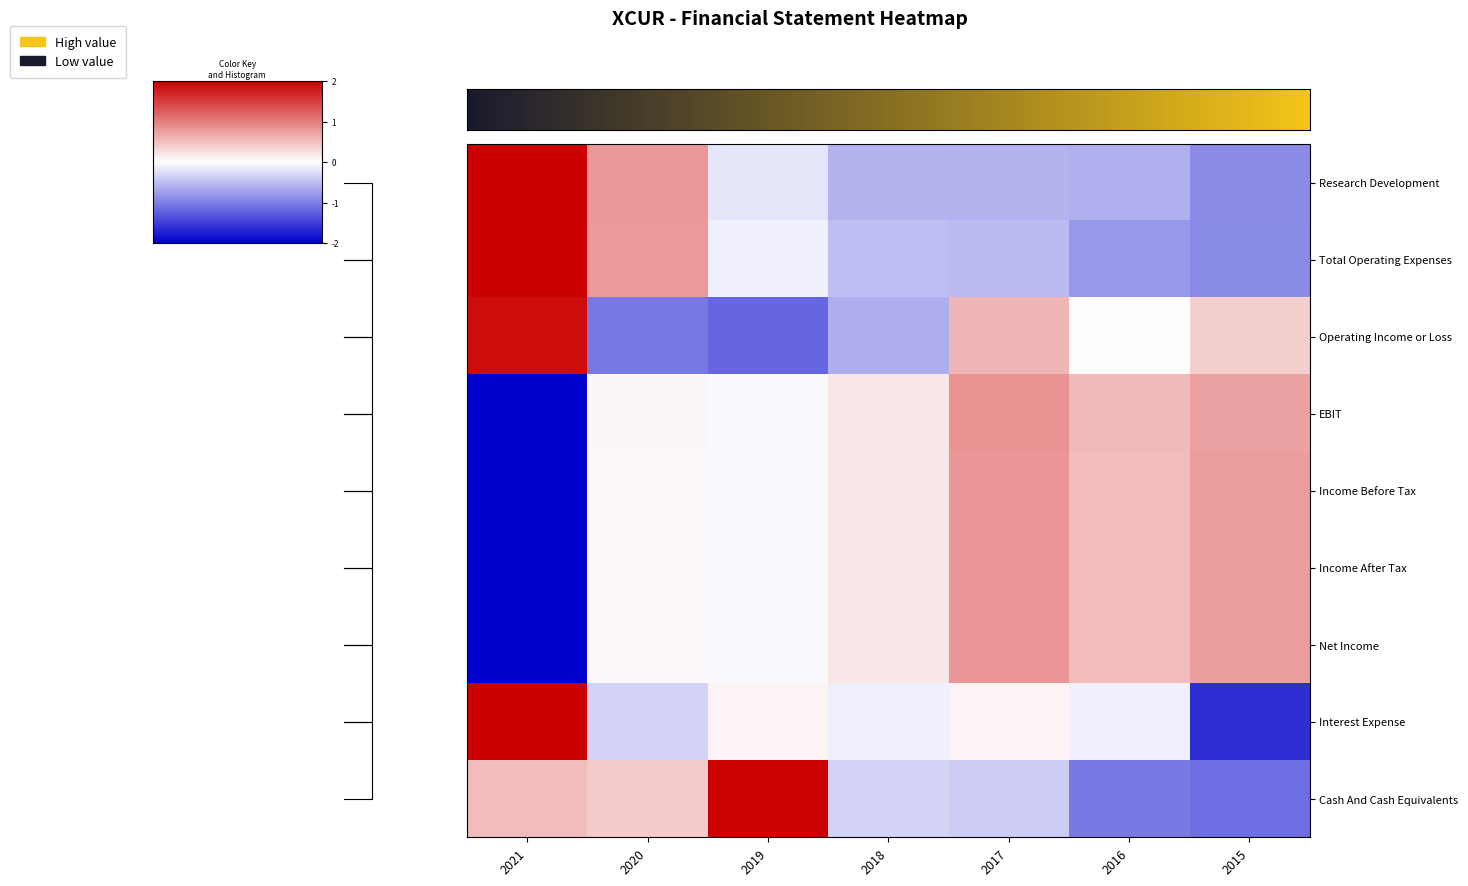

Read the row_8 value at 4.

-0.4